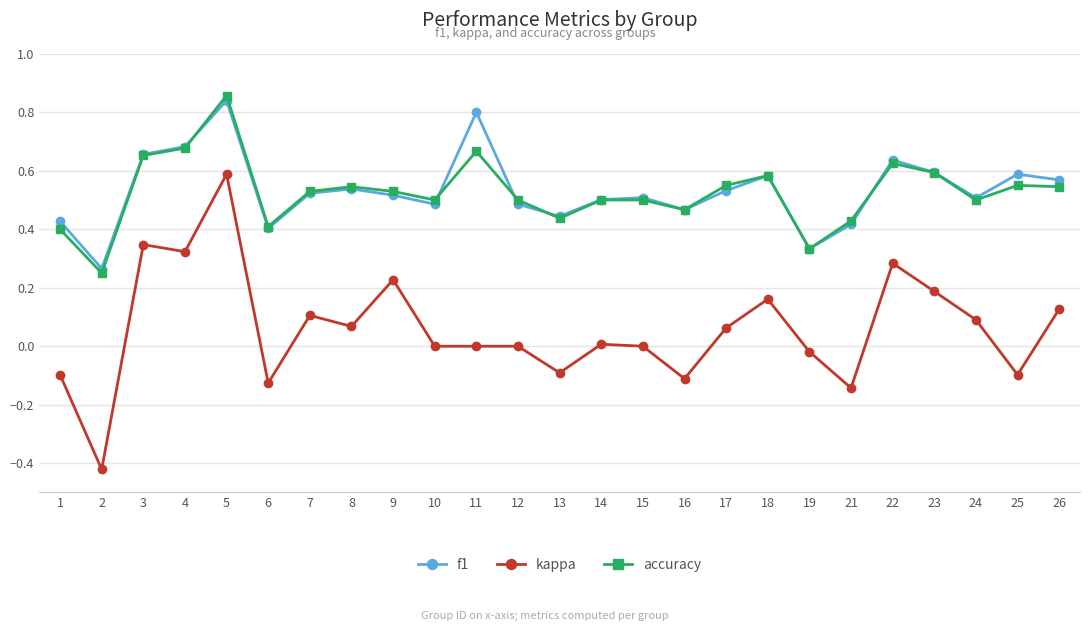

Where is the first local minimum for kappa?

2